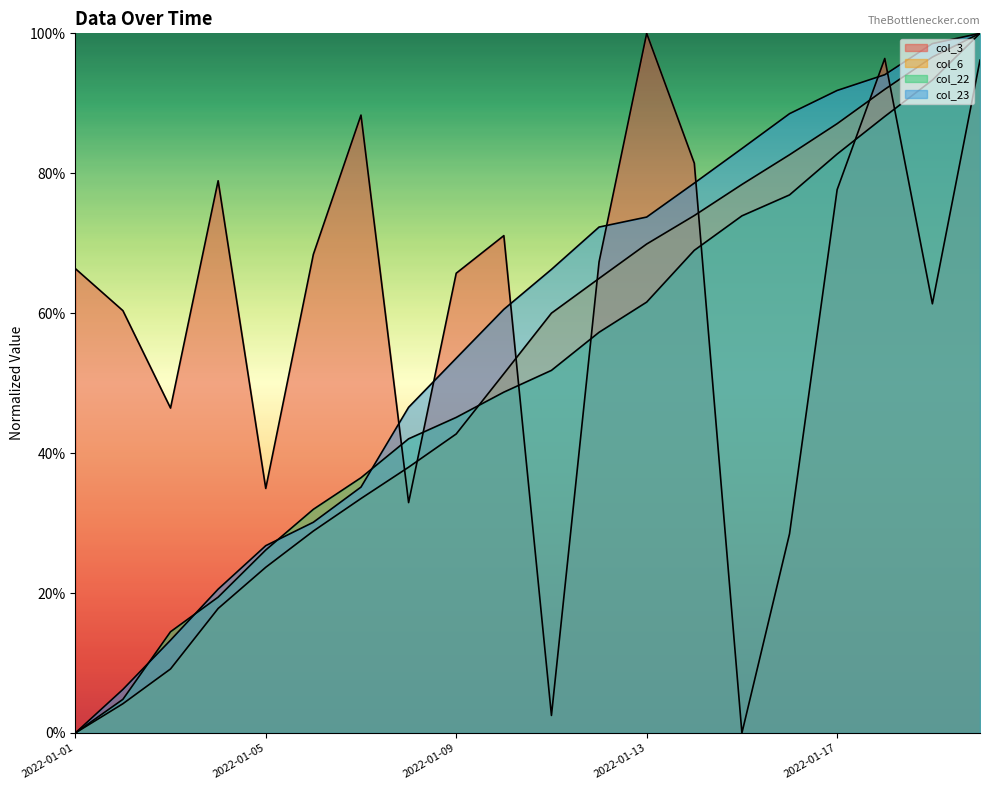

True or false: col_6 and col_23 cross at least once.

False